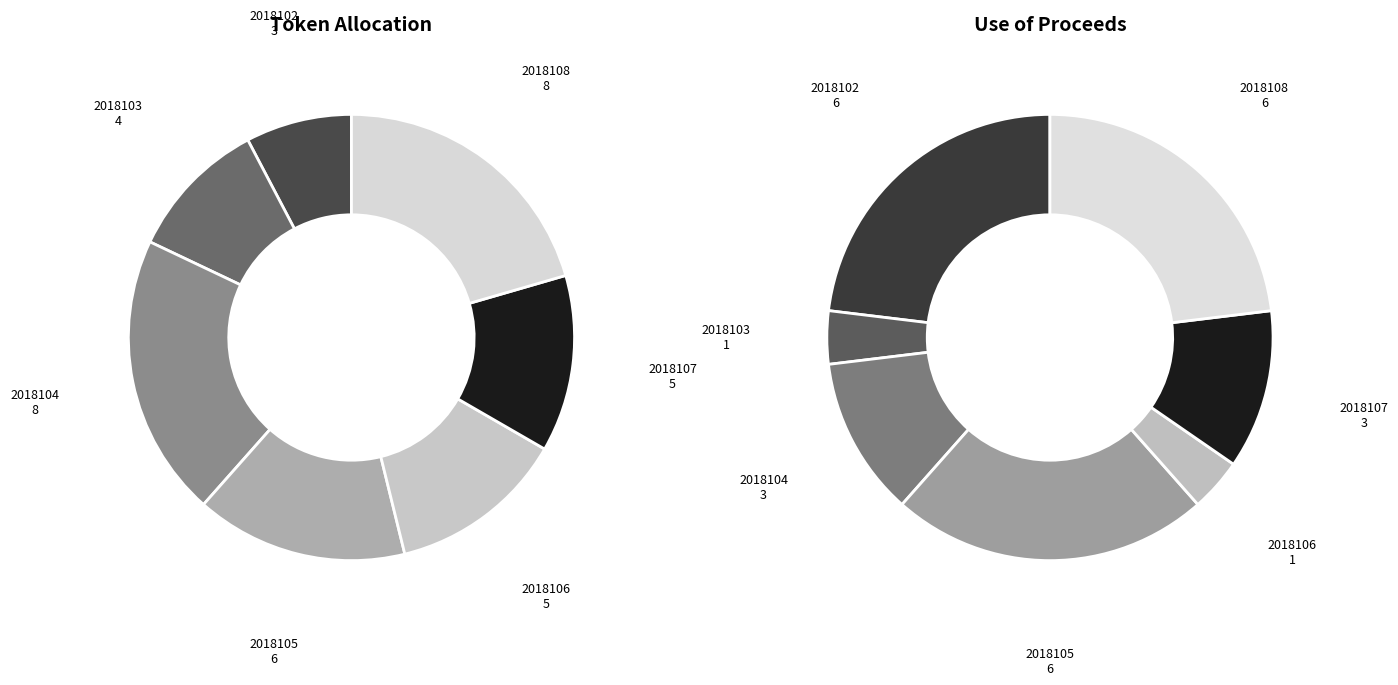

Count the number of slices in the pie.

7